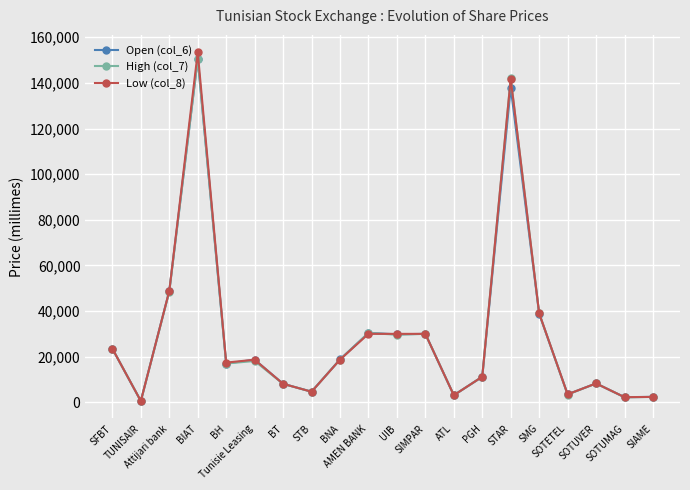

Which series ends up on top after the final intersection of Open (col_6) and High (col_7)?

Open (col_6)